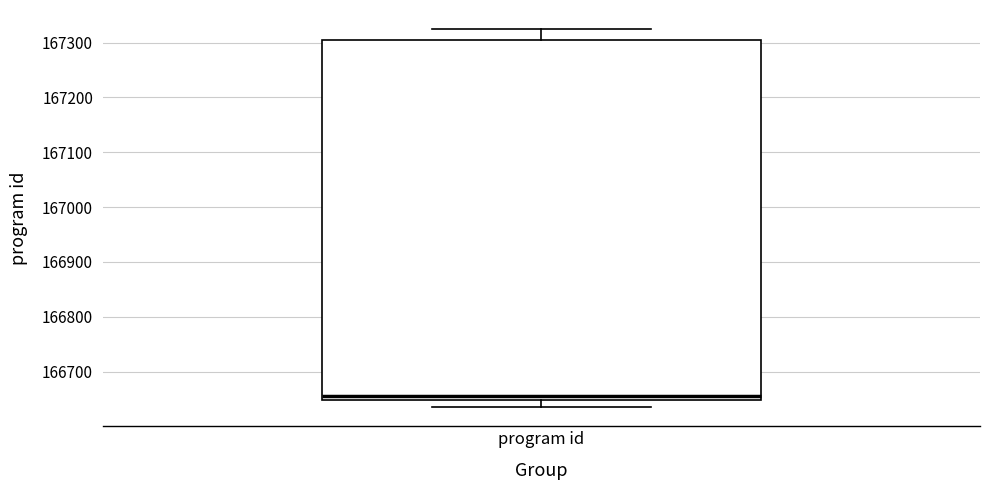

Transcribe this box plot: give where the median line is, the range the box spans, and where the two whiskers end, as read against the y-axis. The values are not printed on the chart, so give them approximately, as read against the axis.

median 166660, box 166650 to 167300, whiskers 166640 to 167330